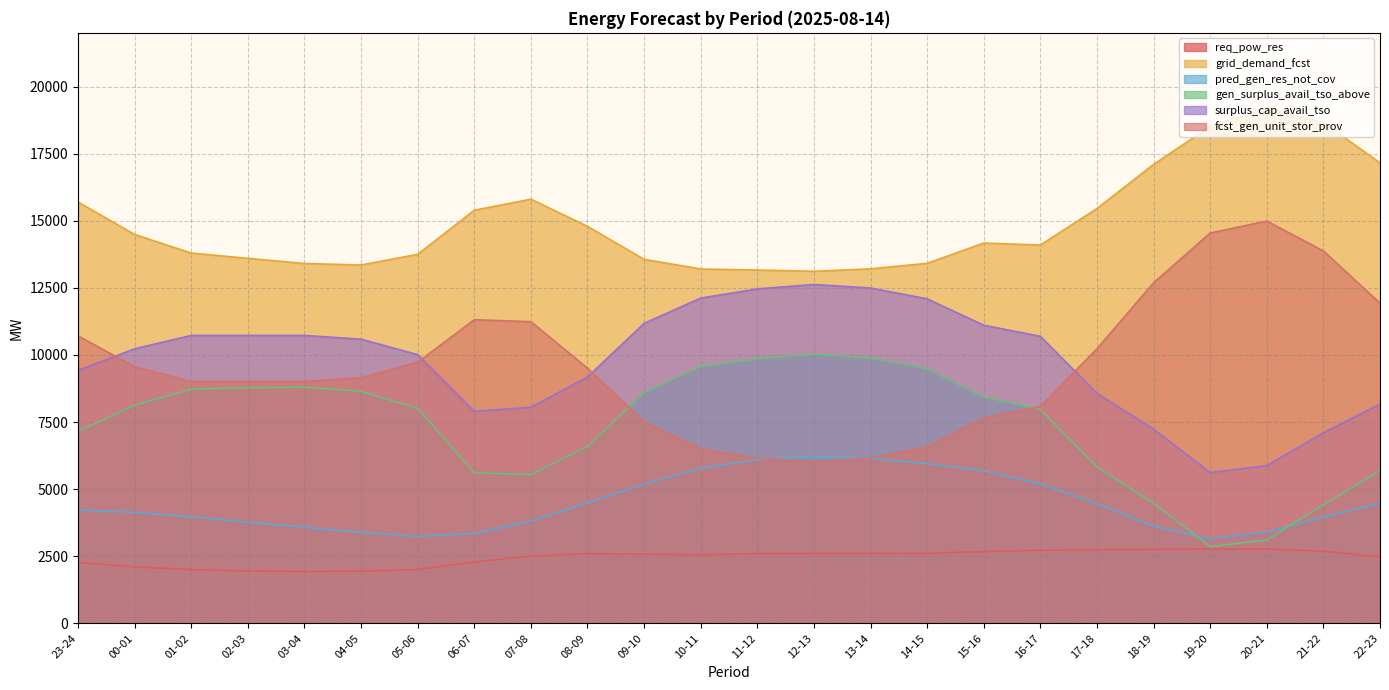

What is the label of the 21st point from the right?

02-03